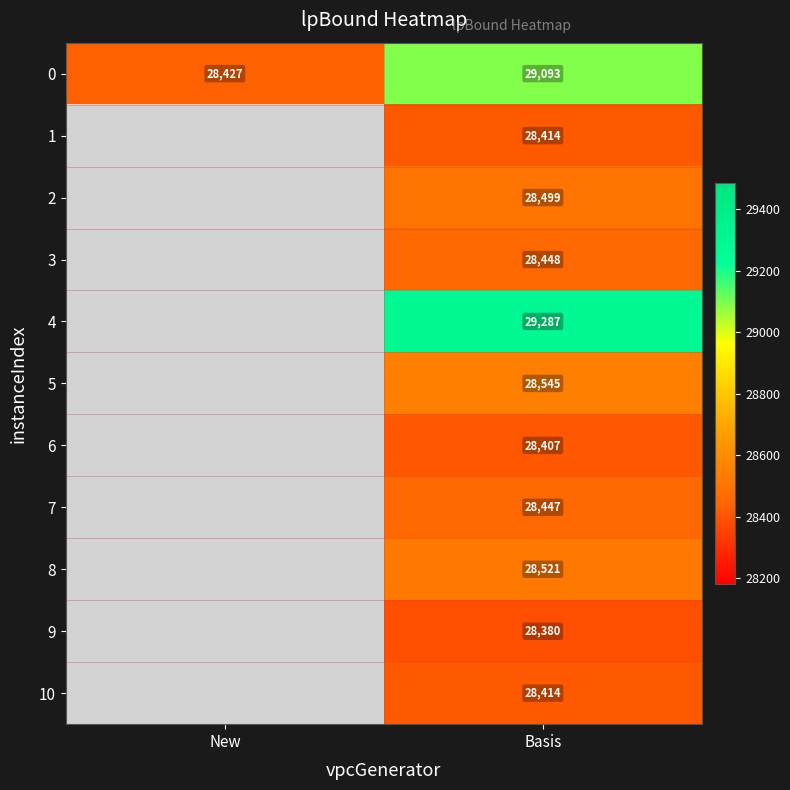

What is the maximum value shown in the chart?

29286.6